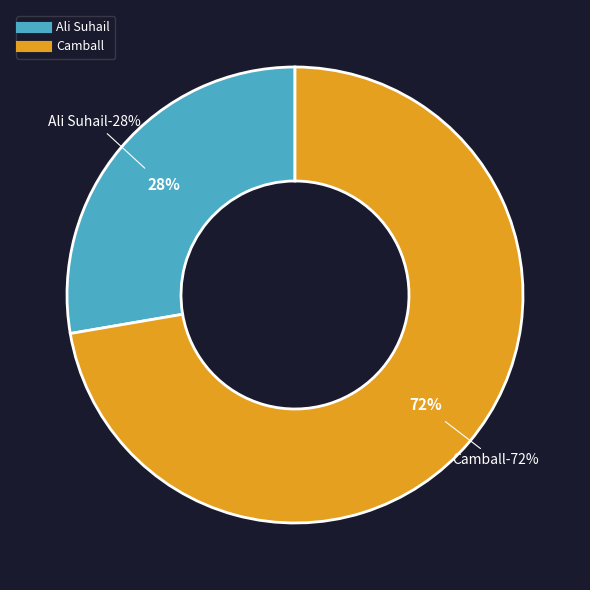

To the nearest percent, what percentage of the pie is Camball?

72%